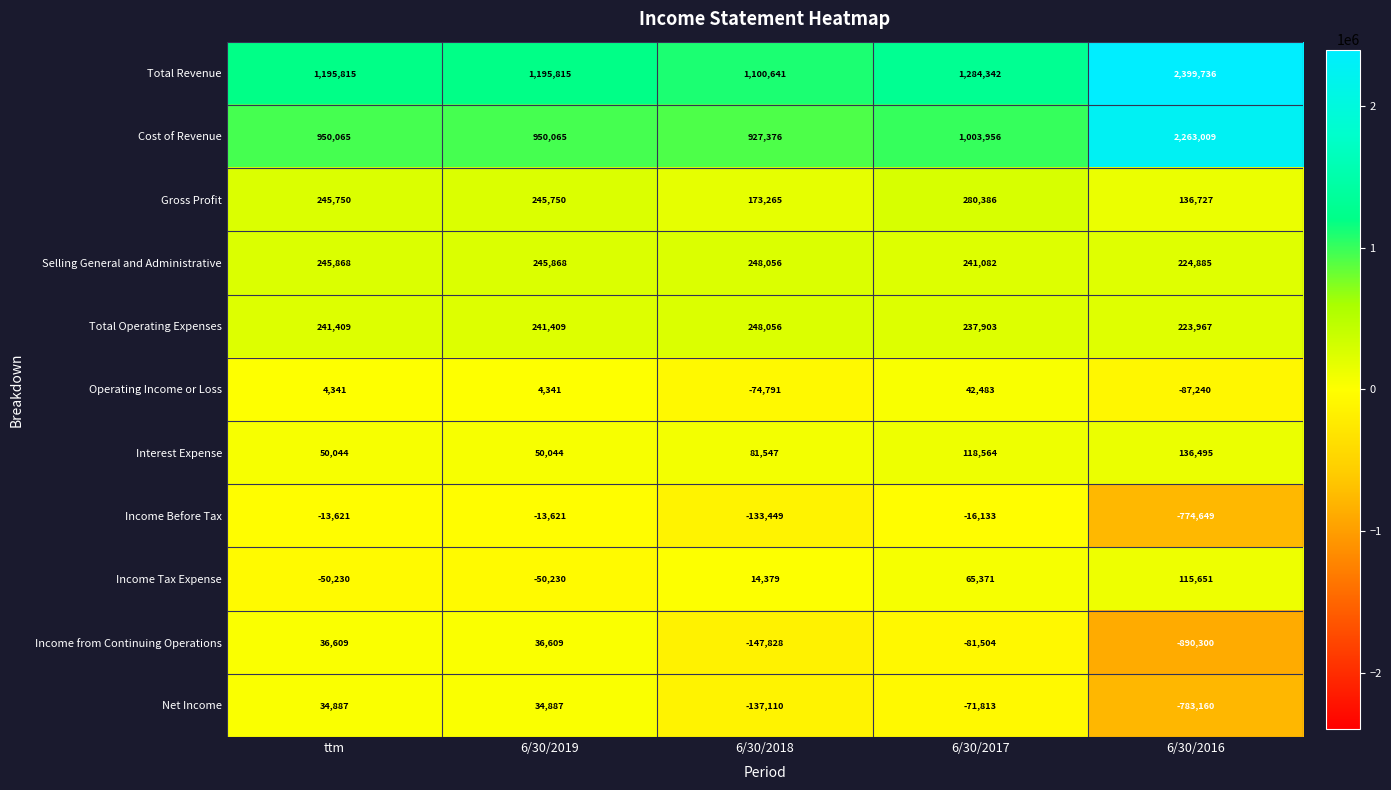

How many data points does each series have?

5